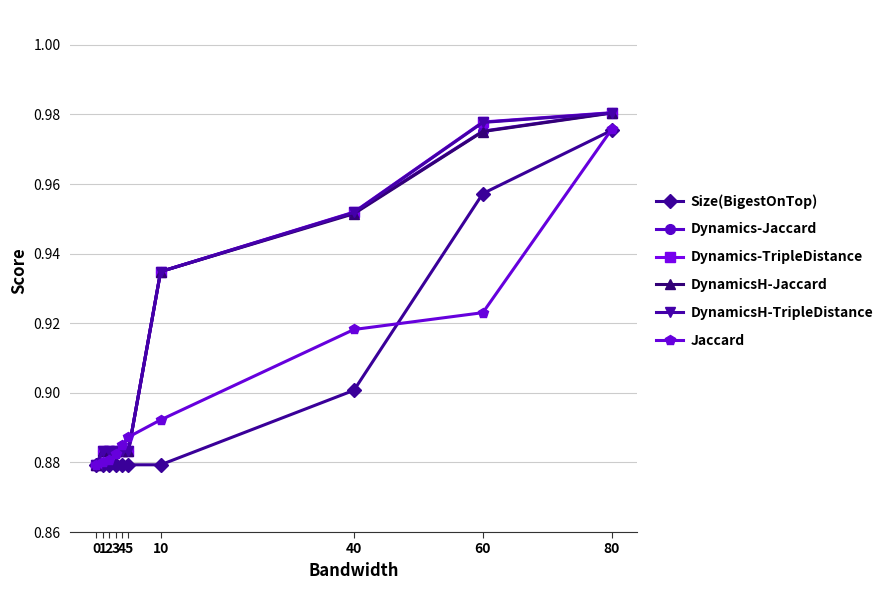

True or false: DynamicsH-Jaccard has a value of 1.2 at 1.

False